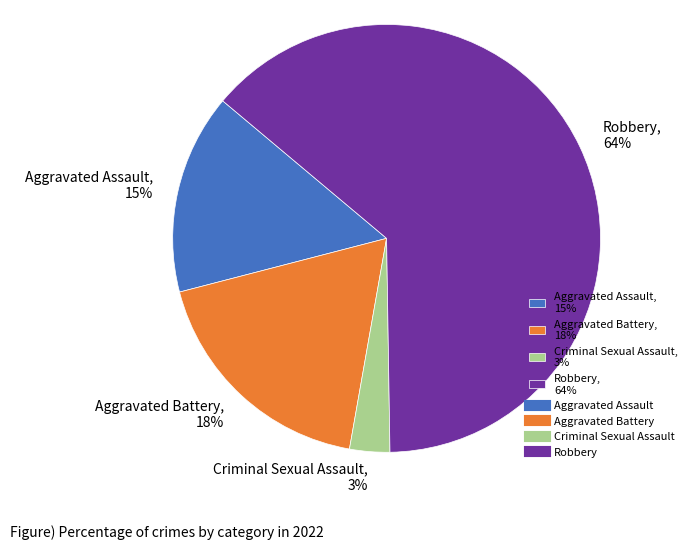

Between Aggravated Battery, 18% and Robbery, 64%, which is larger?

Robbery, 64%